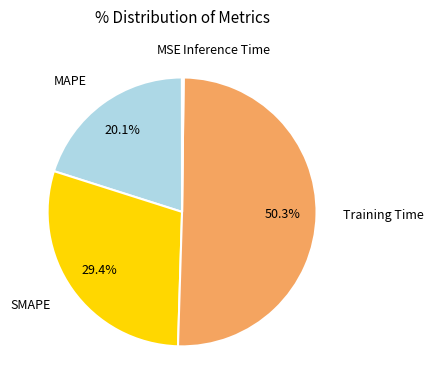

Rank the categories by value from lowest to highest.

MSE, Inference Time, MAPE, SMAPE, Training Time